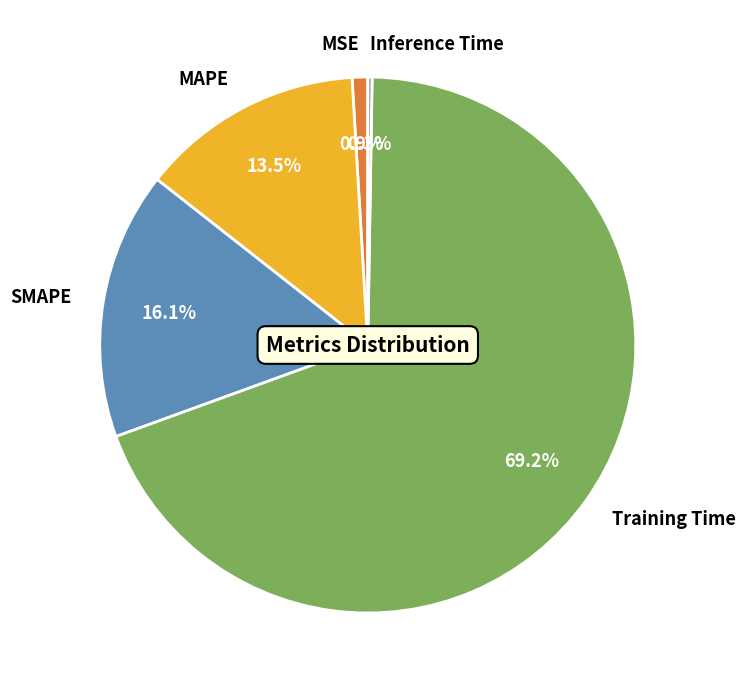

What is the majority slice?

Training Time